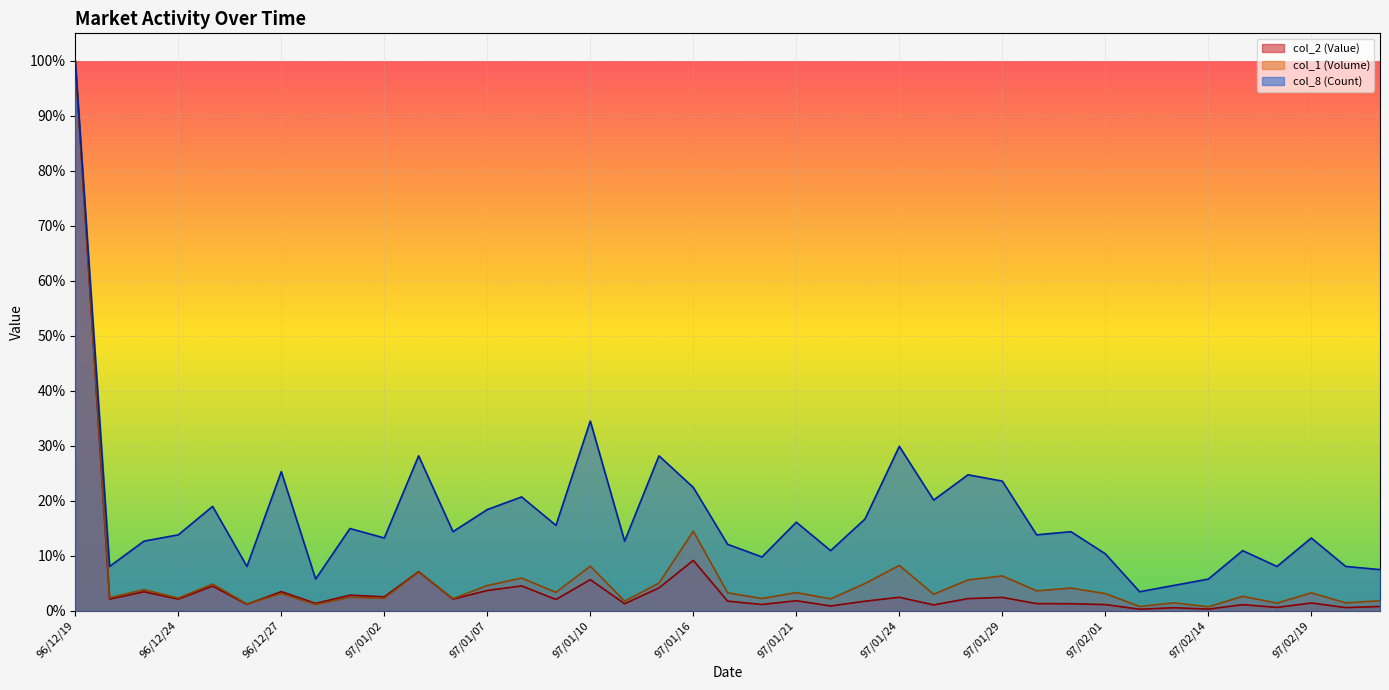

What is the difference between the maximum and second lowest values in the col_8 (Count) series?

1.0